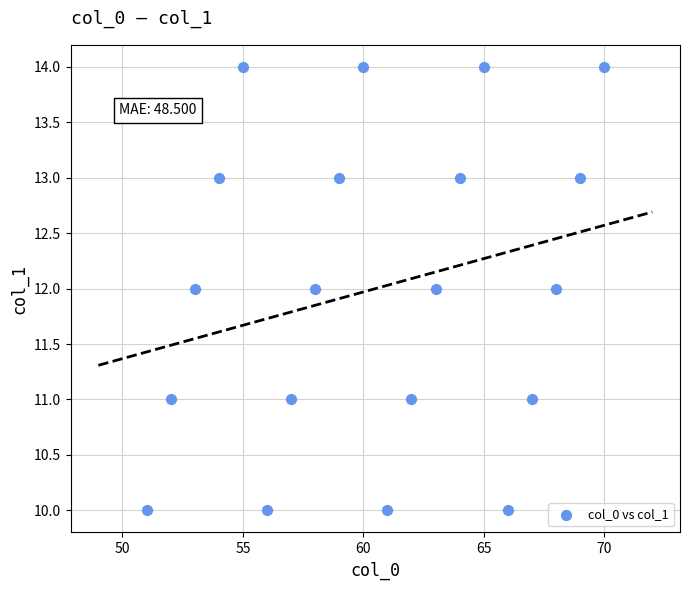

What is the range of X values (max minus min)?

19